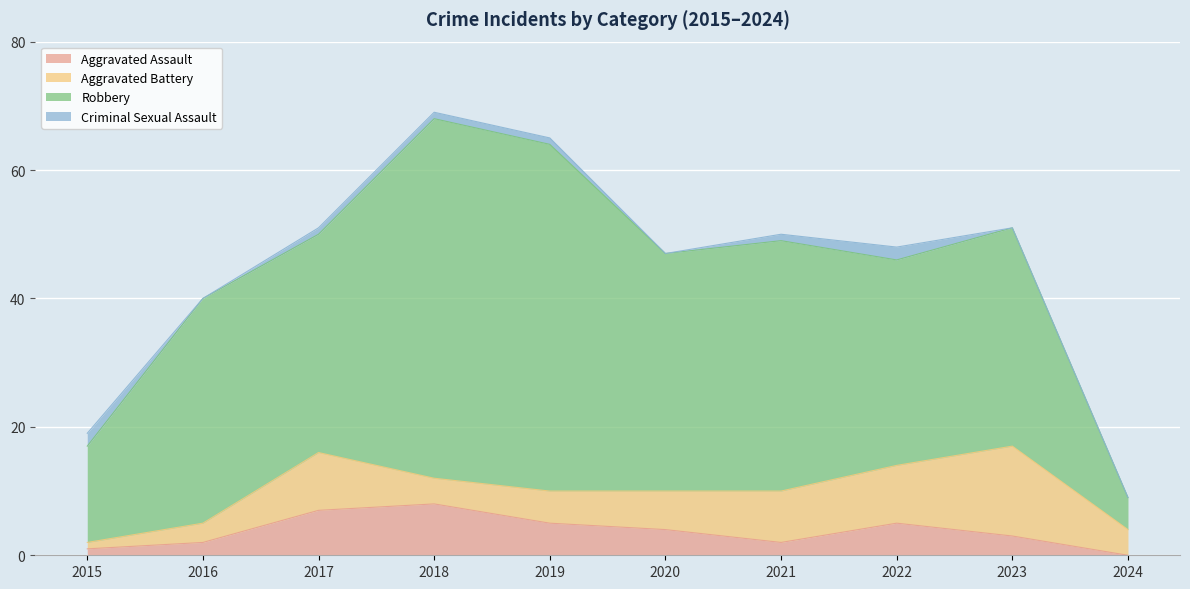

What is the difference between the Robbery values at 2021 and 2017?

5